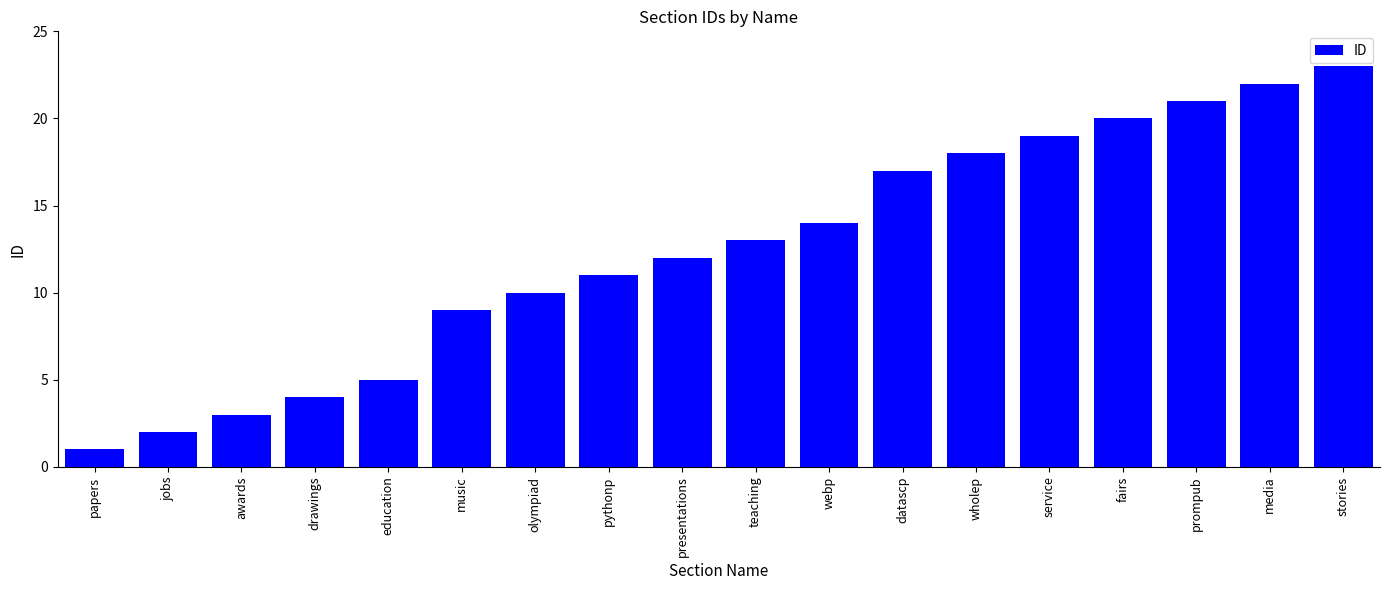

List the labels in order of value, largest first.

stories, media, prompub, fairs, service, wholep, datascp, webp, teaching, presentations, pythonp, olympiad, music, education, drawings, awards, jobs, papers